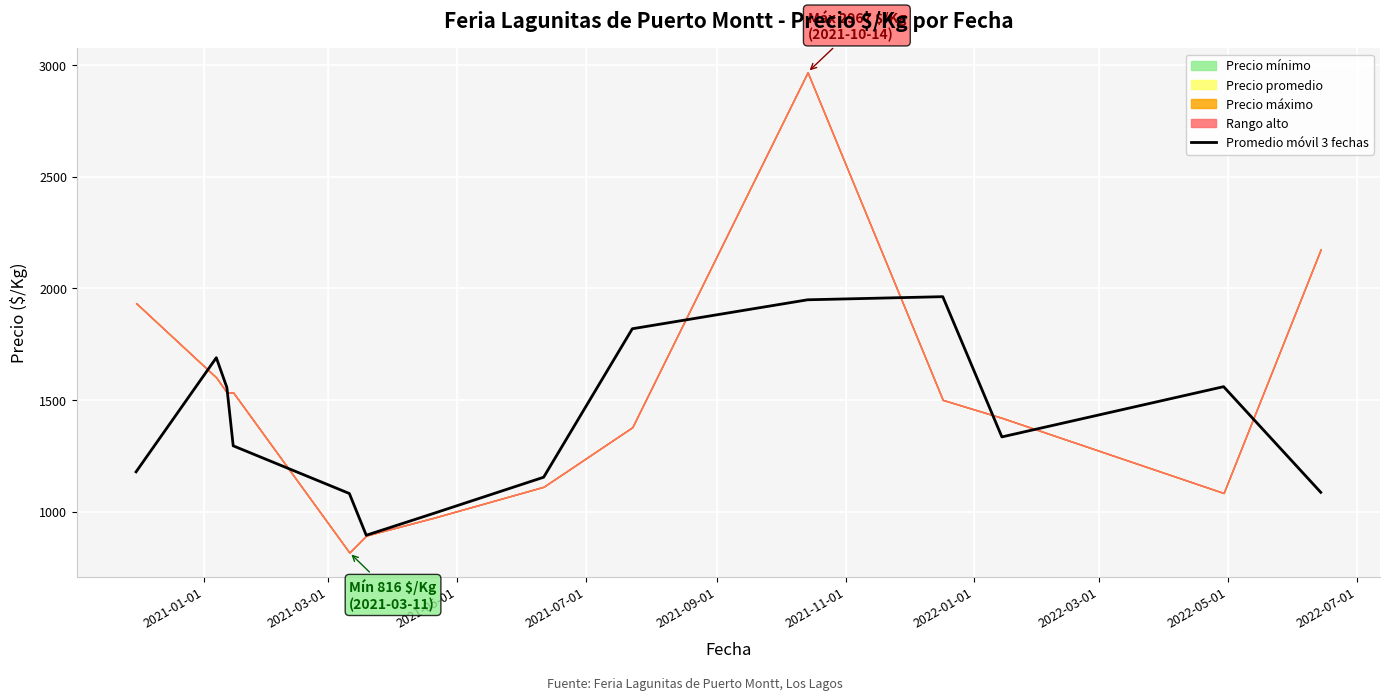

What is the difference between the second highest and second lowest values?

956.2